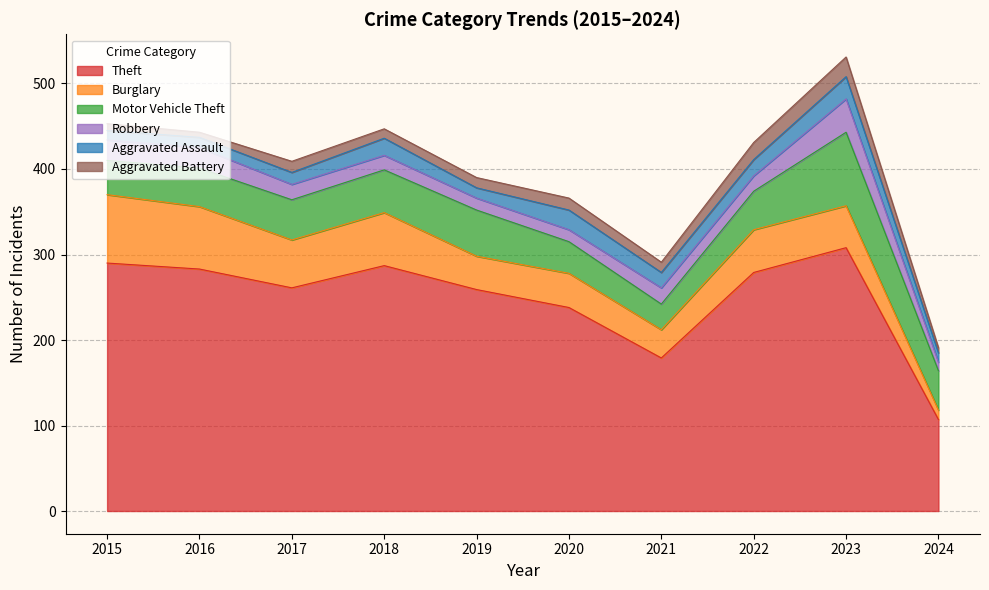

At how many categories does at least one series exceed 180?

8